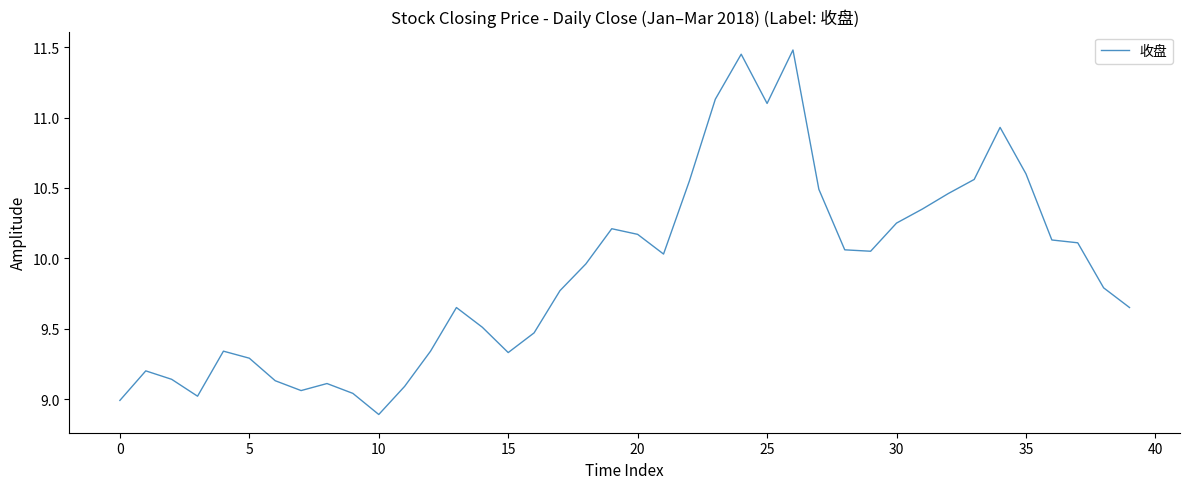

What is the smallest value displayed?

8.9